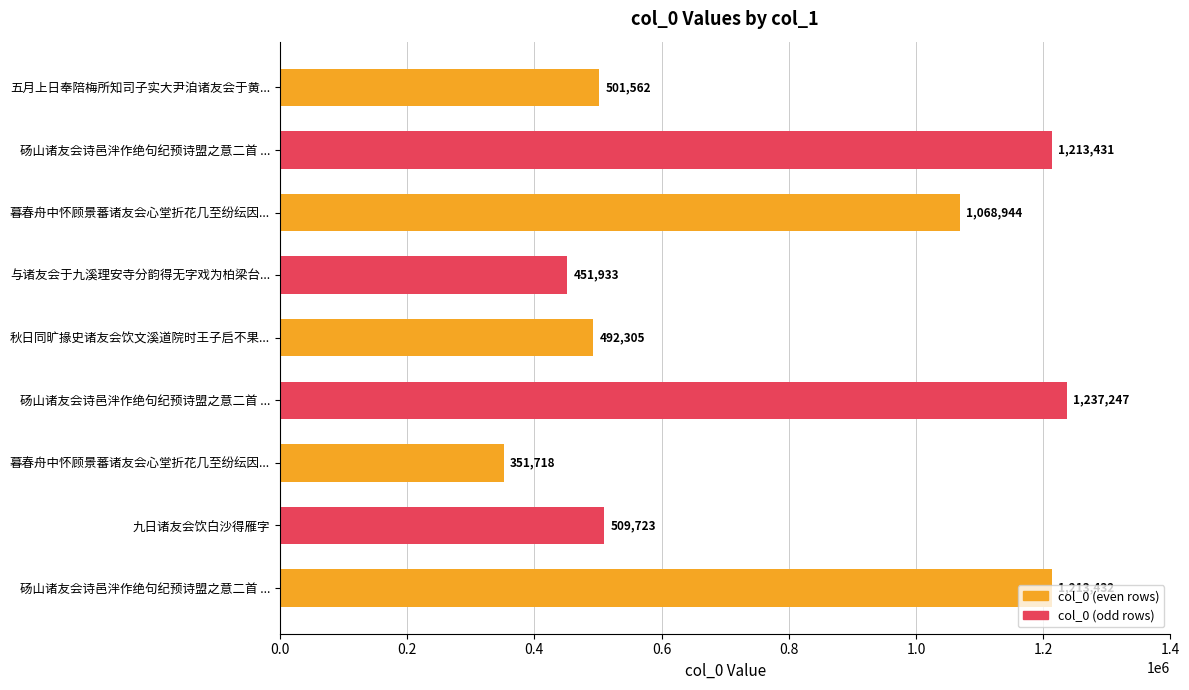

How many categories are shown in the chart?

9